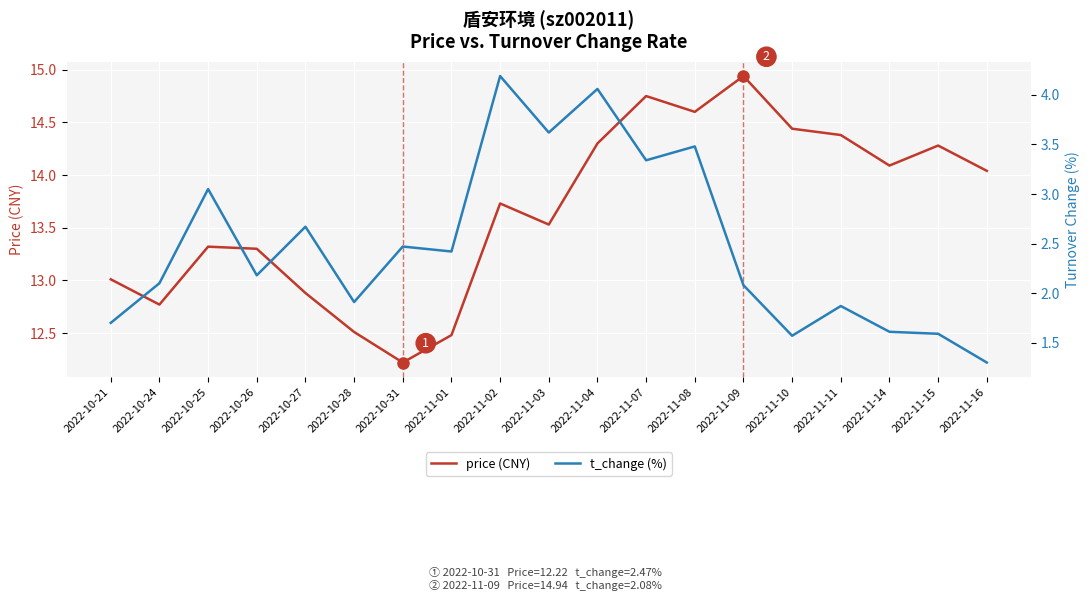

True or false: price (CNY) and t_change (%) intersect in this chart.

False